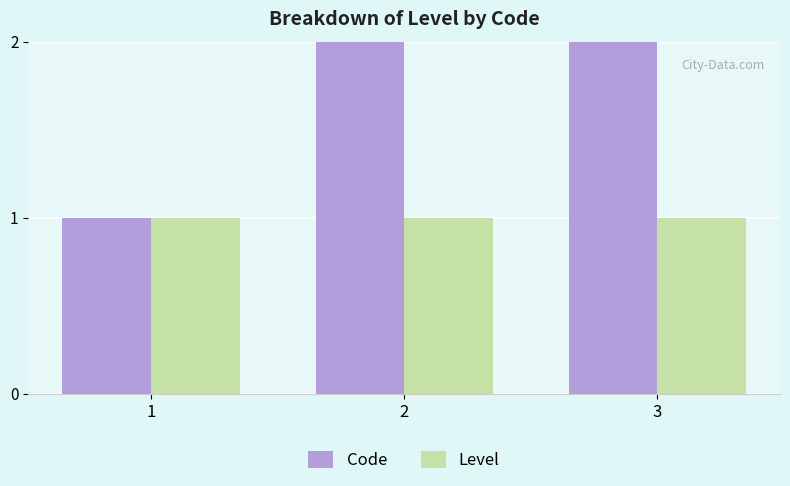

What is the difference between the Code values at 3 and 2?

1